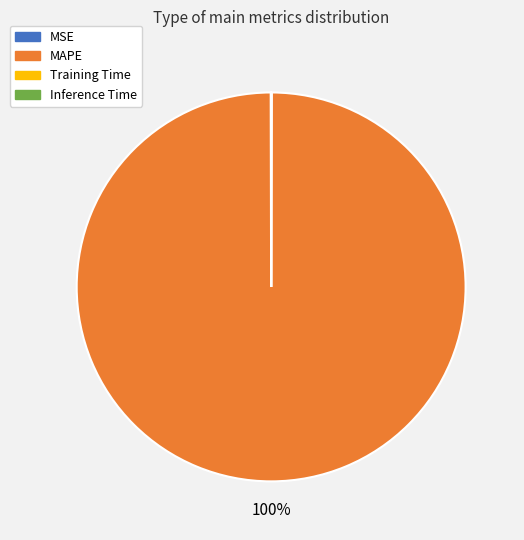

Is it true that MAPE is 100% of the pie?

True